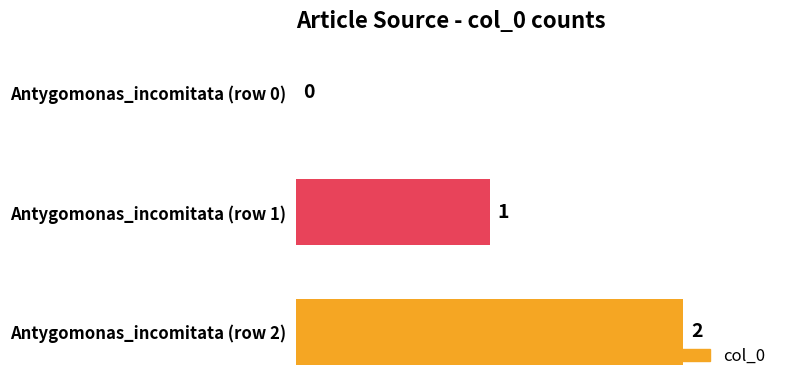

Where is the data nearest to the value 1?

Antygomonas_incomitata (row 1)